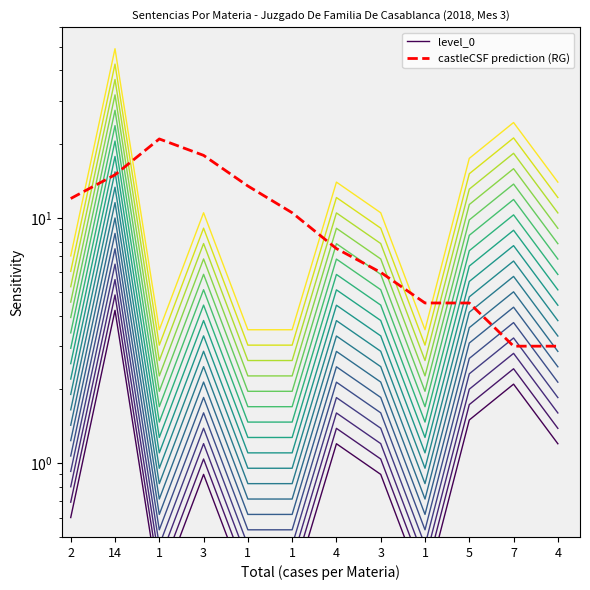

Reading left to right, what are all the values shown in this chart?

level_0: 0.6	4.2	0.3	0.9	0.3	0.3	1.2	0.9	0.3	1.5	2.1	1.2
castleCSF prediction (RG): 12.0	15.0	21.0	18.0	13.5	10.5	7.5	6.0	4.5	4.5	3.0	3.0